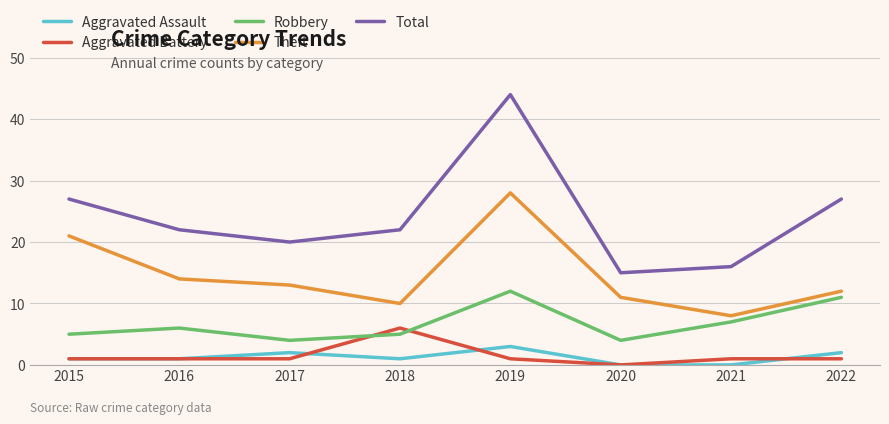

List the series in order of their peak value, lowest first.

Aggravated Assault, Aggravated Battery, Robbery, Theft, Total